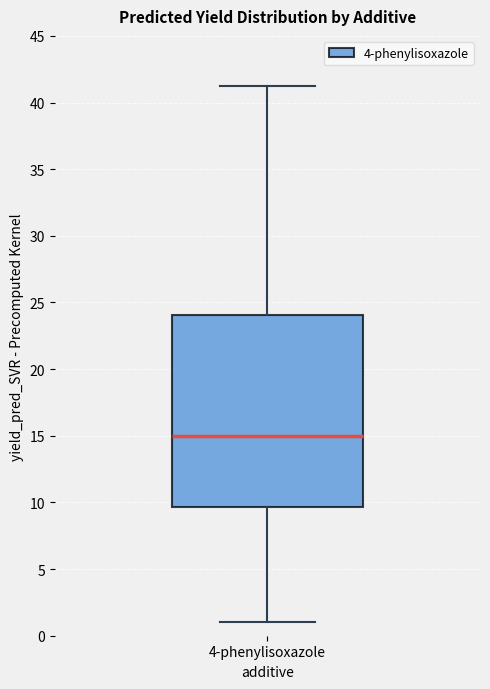

Transcribe this box plot: give where the median line is, the range the box spans, and where the two whiskers end, as read against the y-axis. The values are not printed on the chart, so give them approximately, as read against the axis.

median 15.0, box 9.5 to 24.0, whiskers 1.0 to 41.0